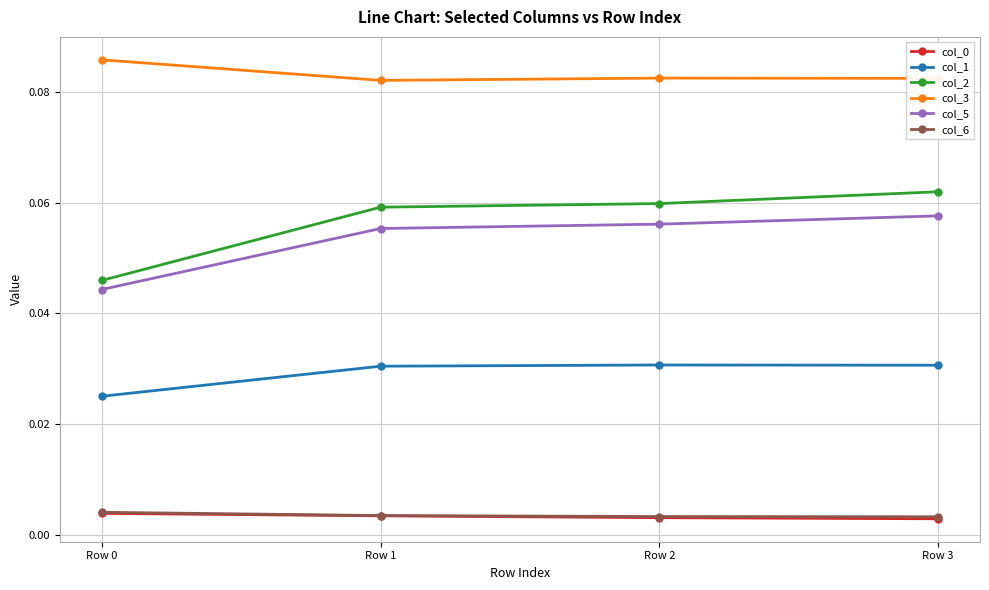

How many interior local peaks does the col_1 series have?

1